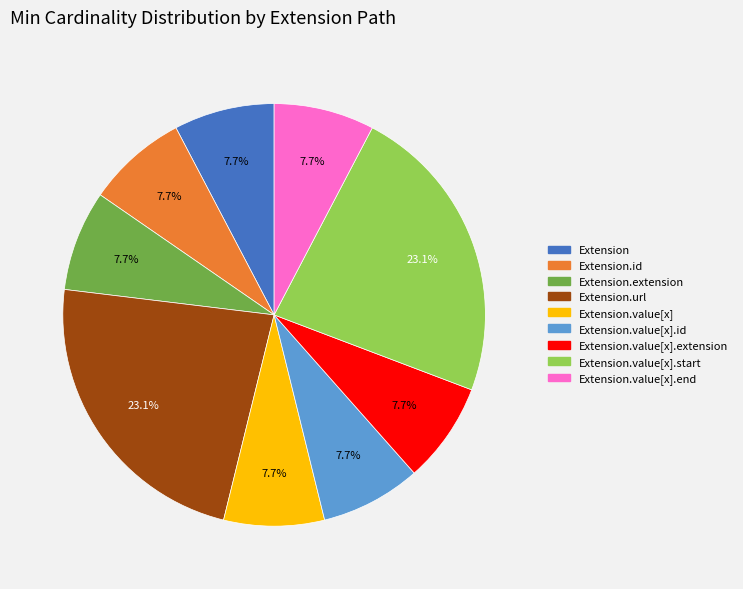

Is there any slice that represents more than half of the pie?

No